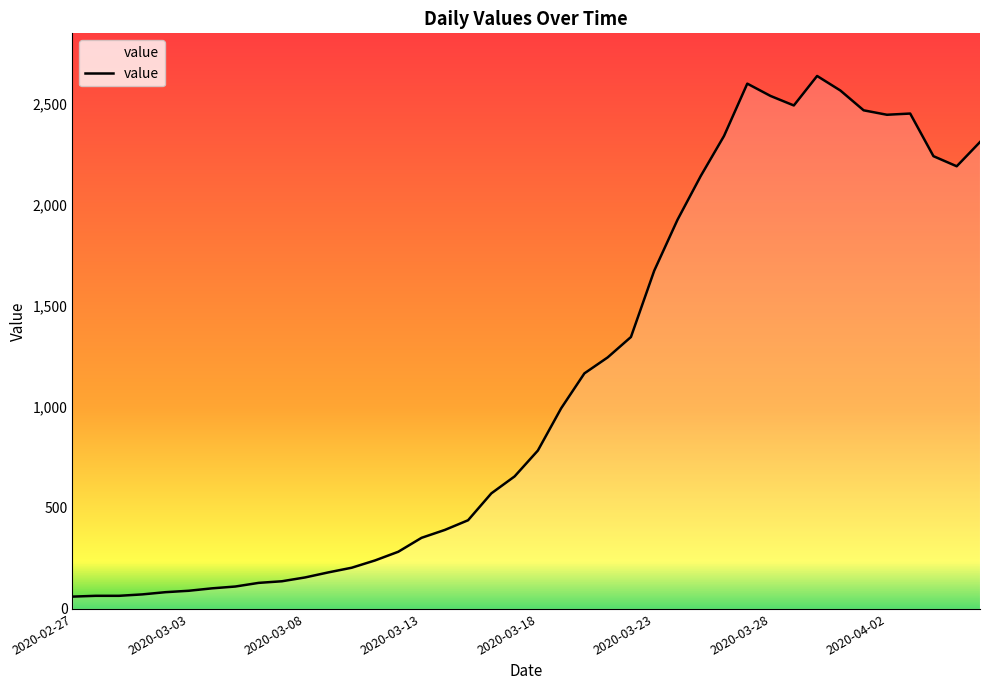

What is the difference between the maximum and minimum values?

2577